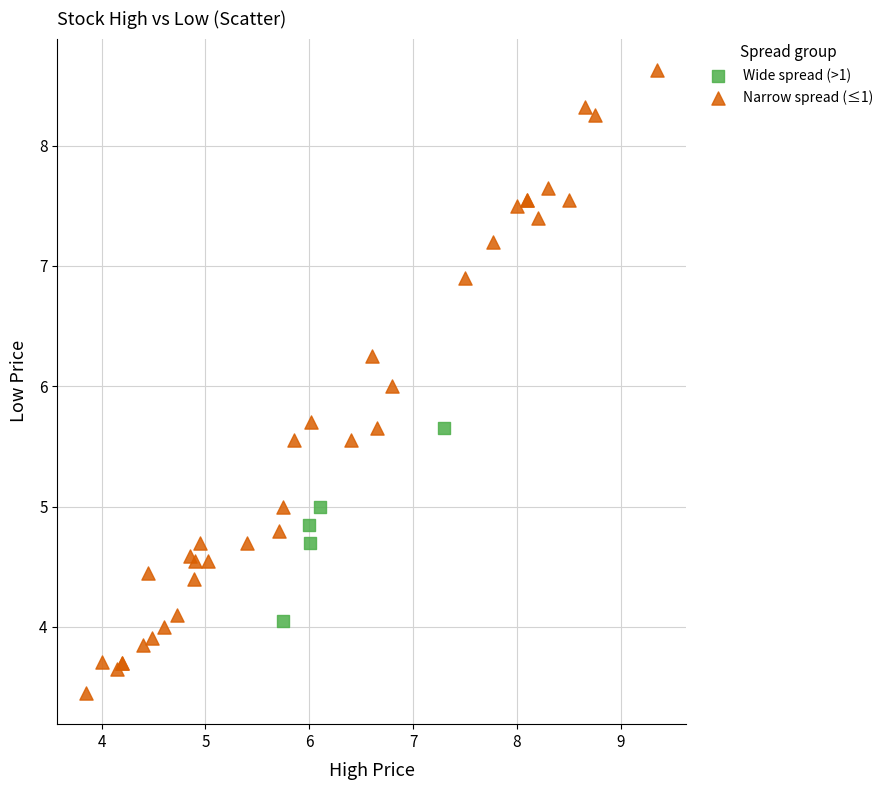

Which series reaches the maximum Y coordinate?

Narrow spread (≤1)